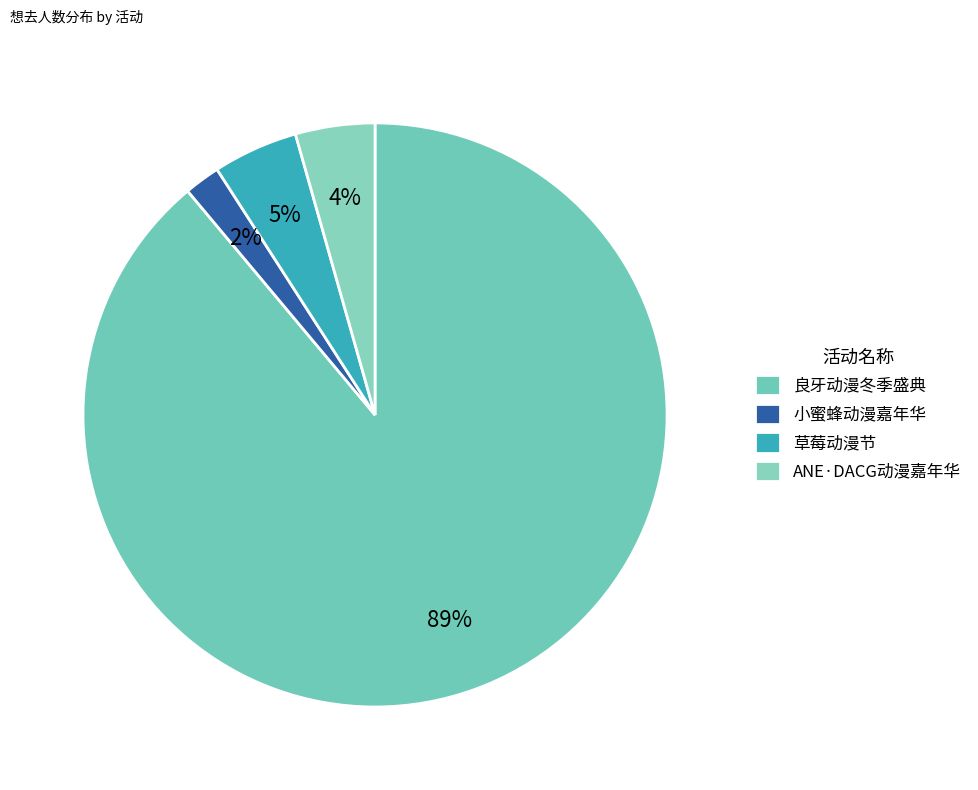

How many segments does this pie chart have?

4